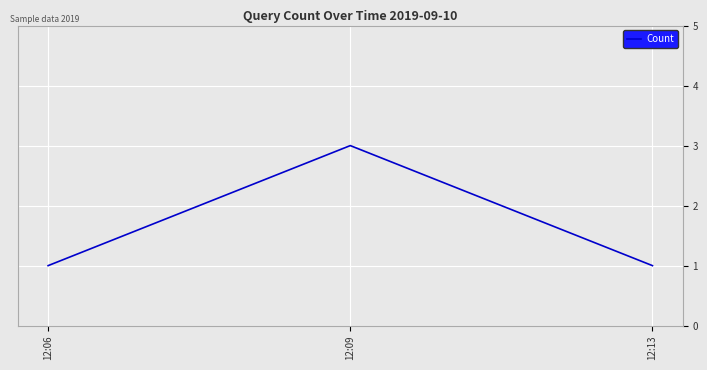

The chart shows a value of 1 at 12:06. True or false?

True